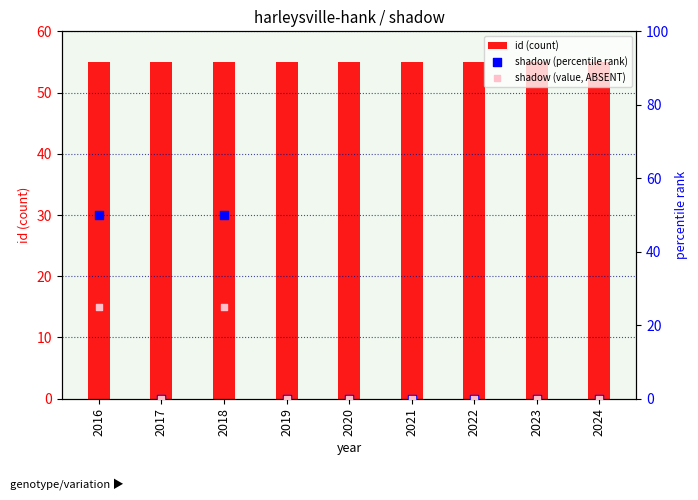

At which category is the sum across all series the highest?

2016